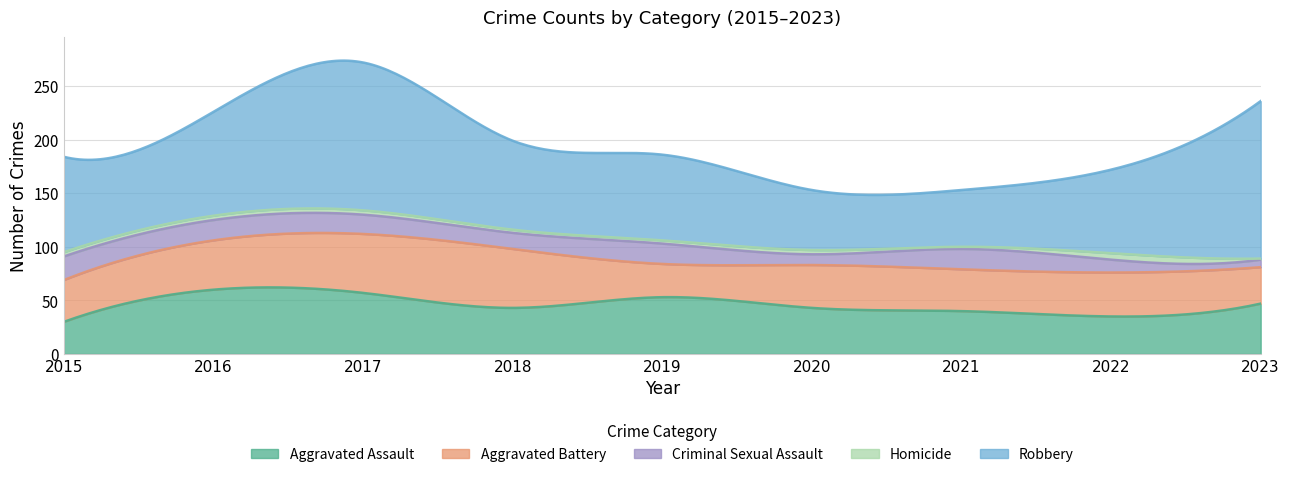

How many lines are shown in the chart?

5